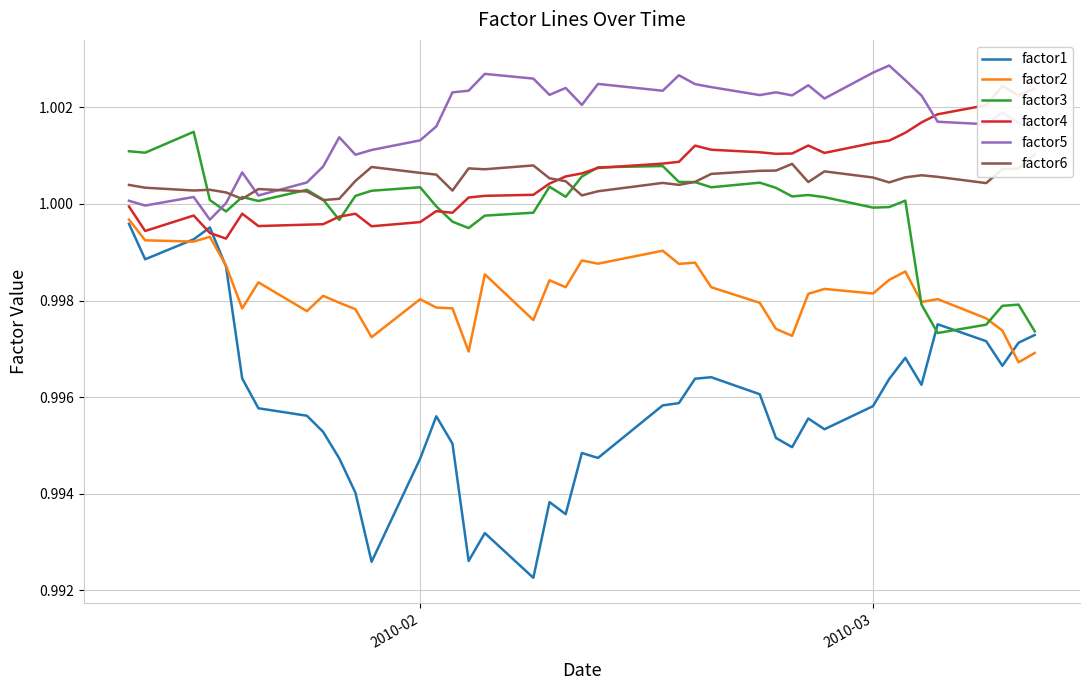

What is the sum of all factor2 values?

39.9